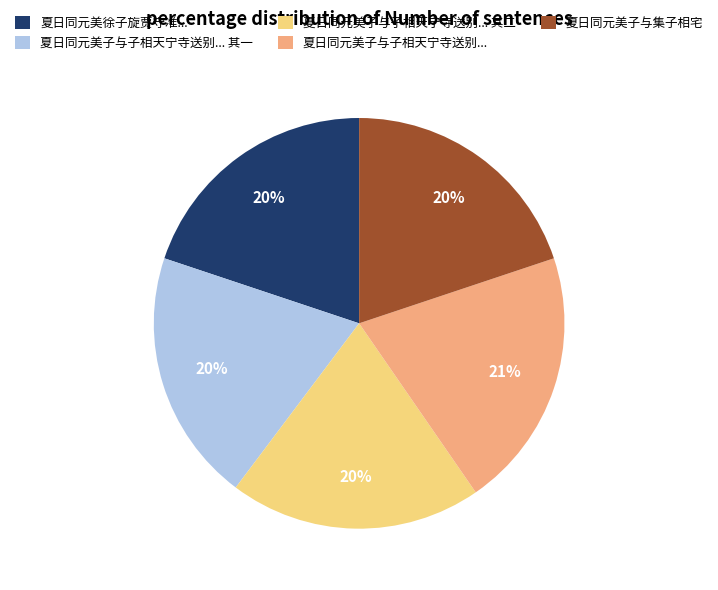

Is there any slice that represents more than half of the pie?

No